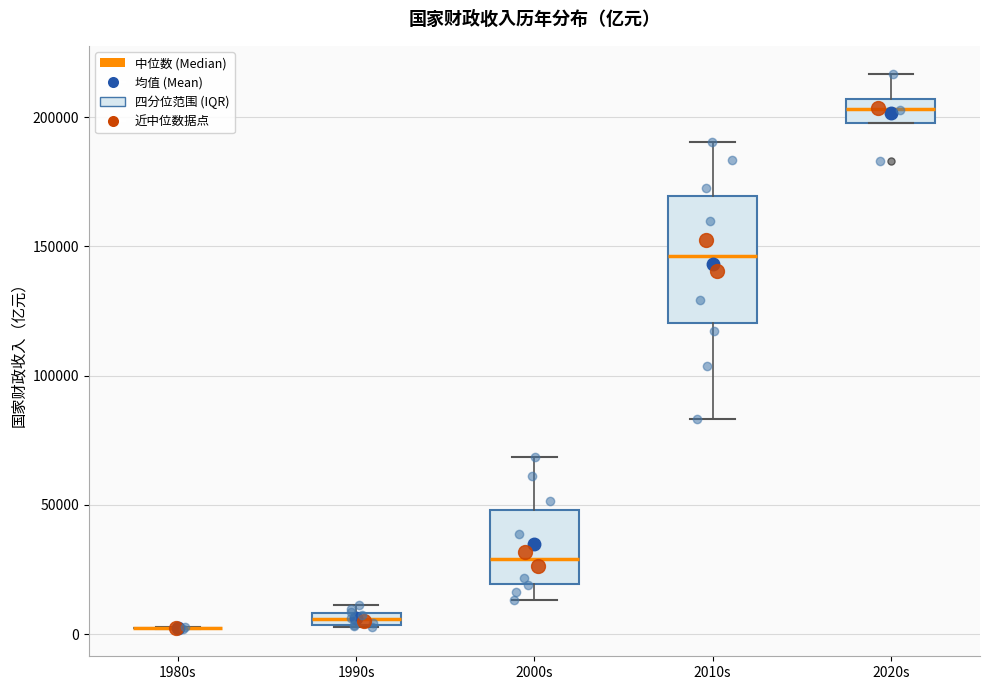

Comparing the boxes themselves (not the whiskers), which one is the tallest?

2010s